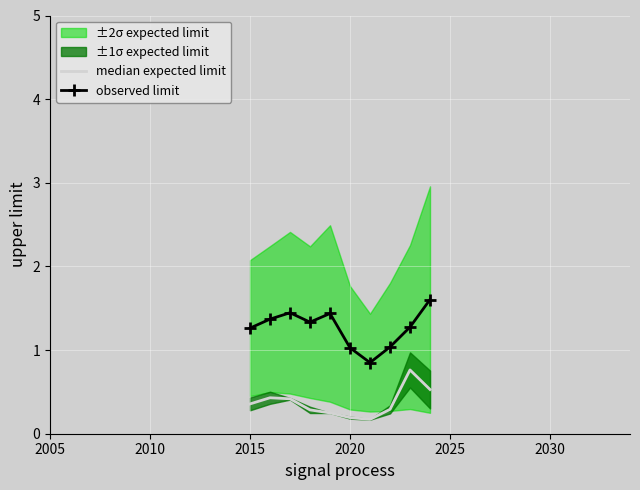

What is the lowest value of the observed limit series?

0.9